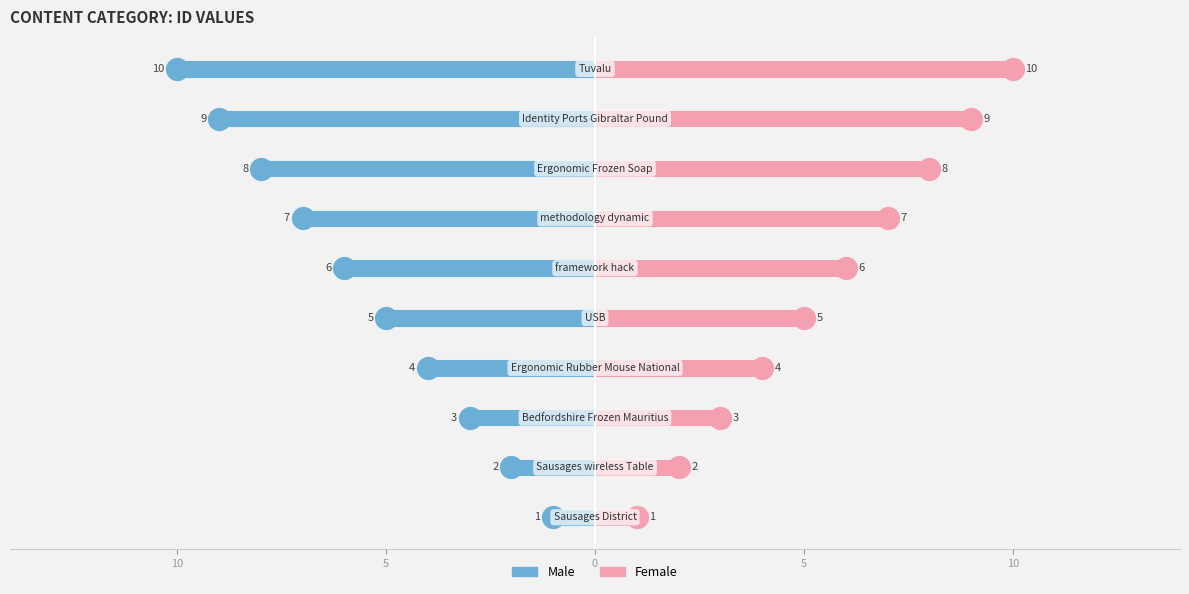

Which series has the largest total across all categories?

Female